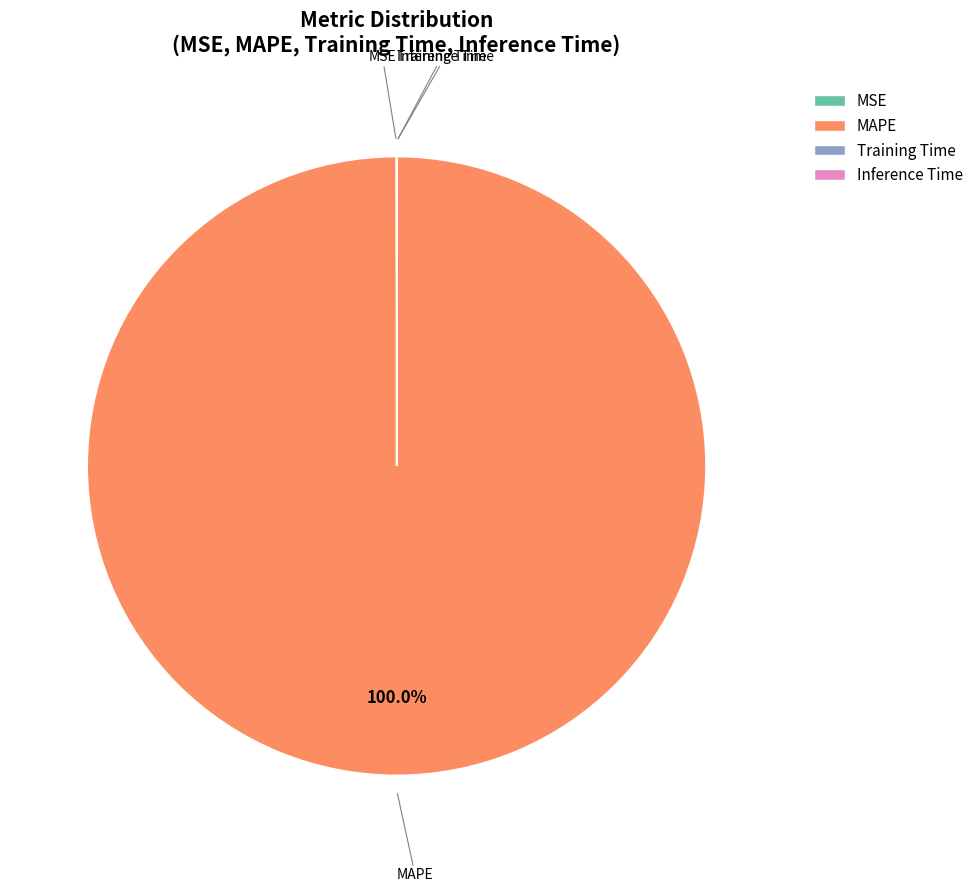

Is MAPE the majority of the pie?

Yes